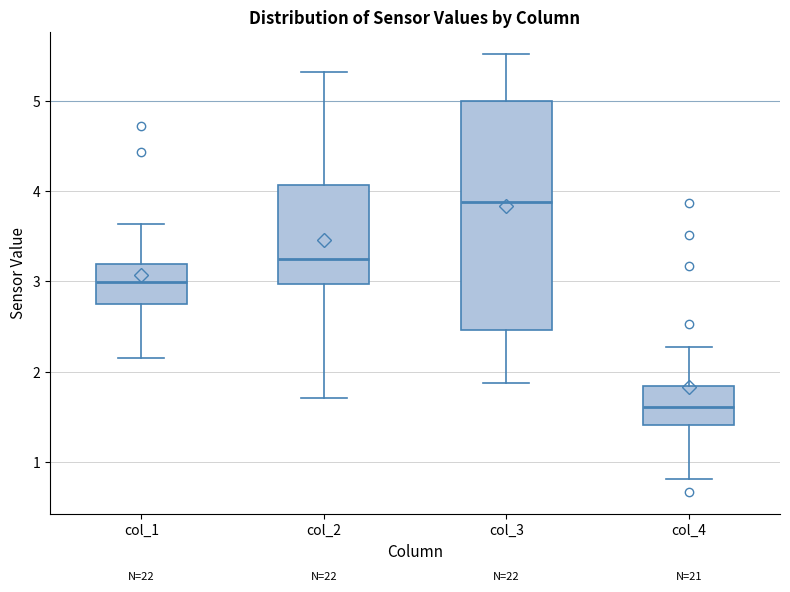

Which box has the lowest median line?

col_4